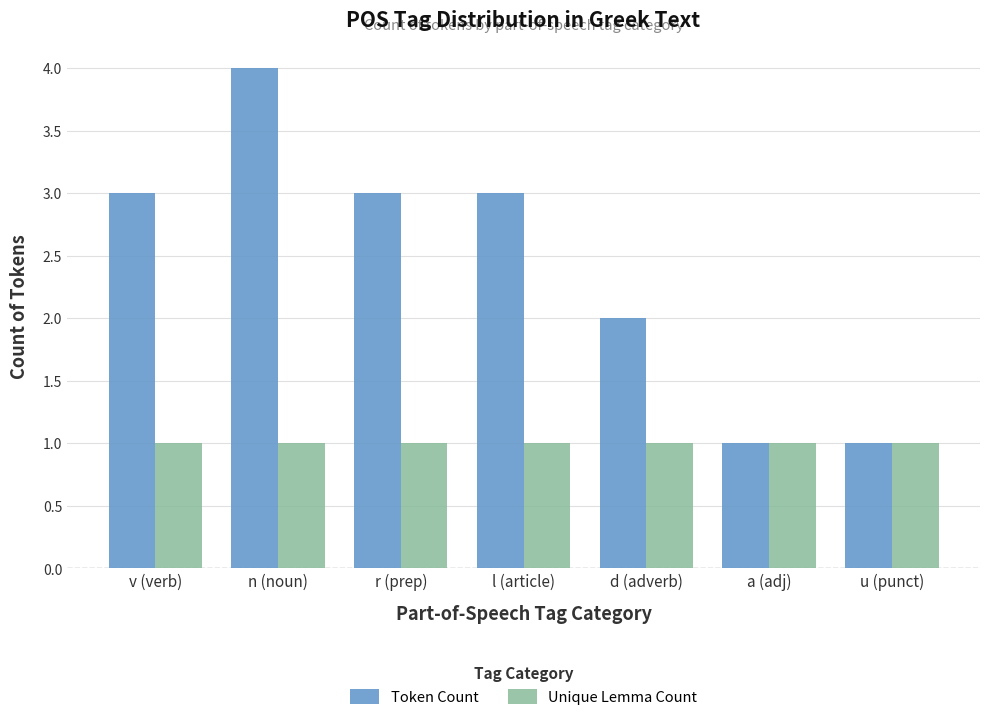

What is the difference between the highest and lowest values at l (article)?

2